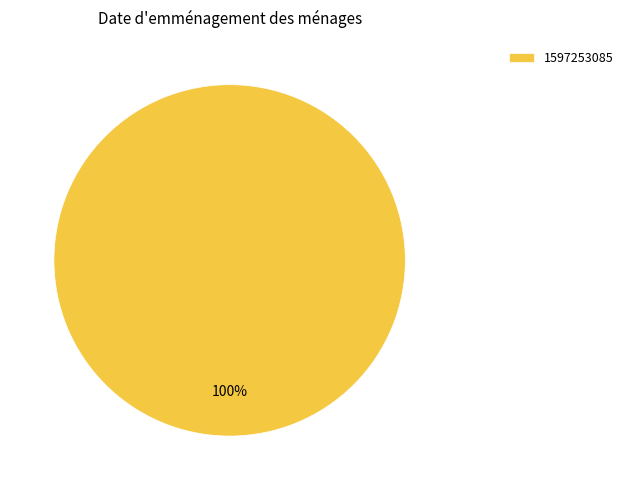

How many slices are in this pie chart?

1